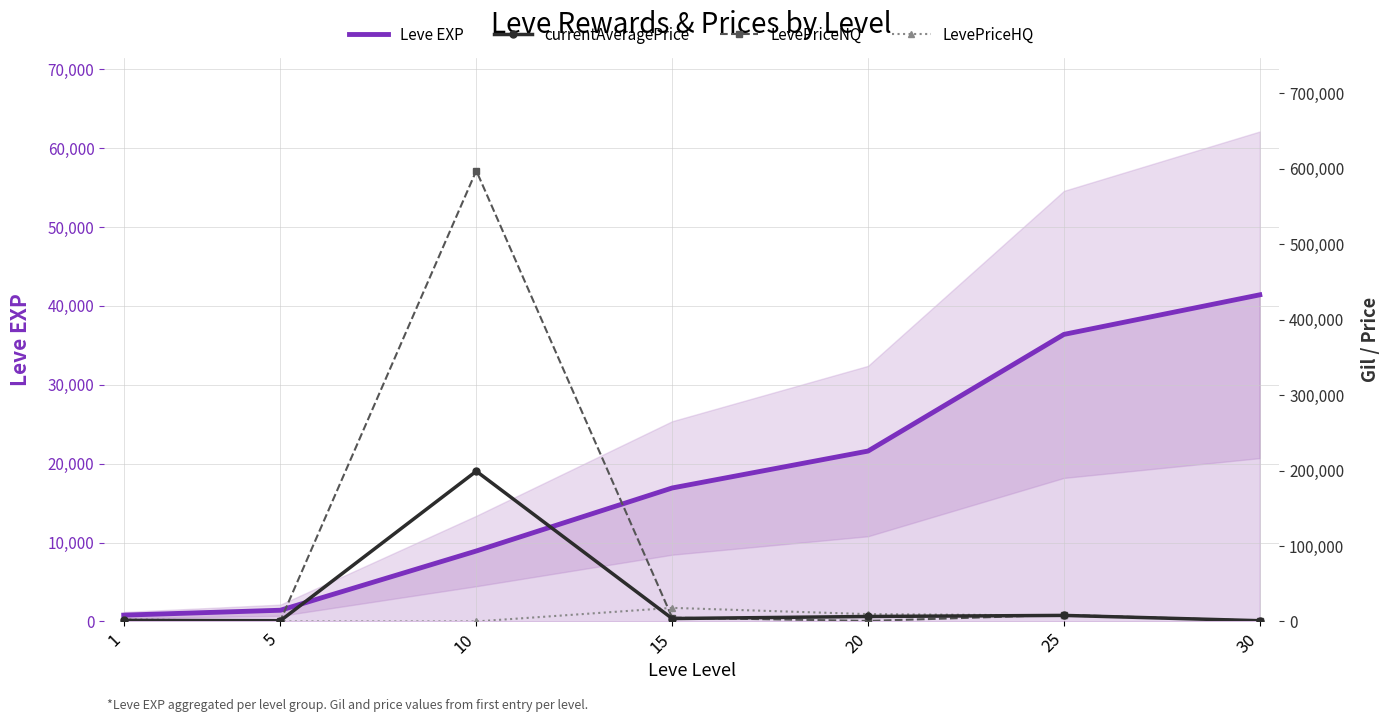

How many data points in currentAveragePrice are less than 3842?

3